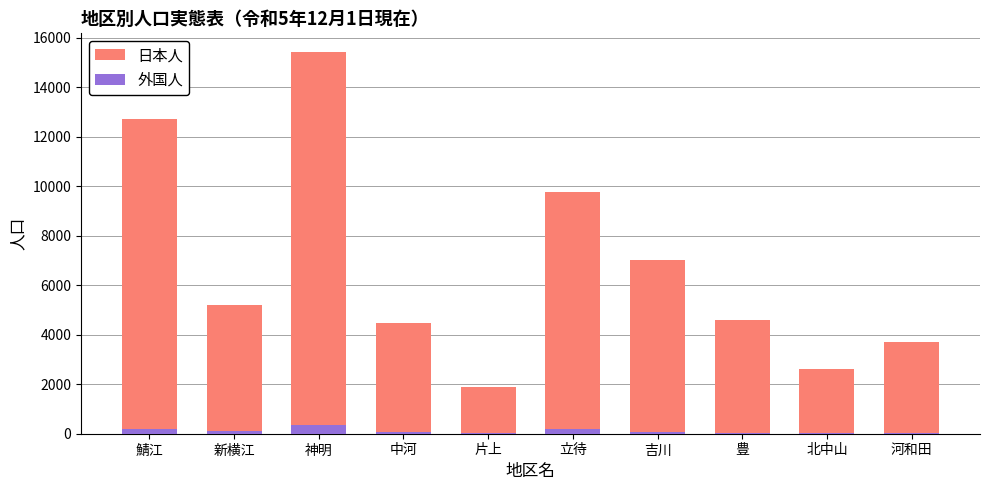

What is the maximum value shown in the chart?

15412